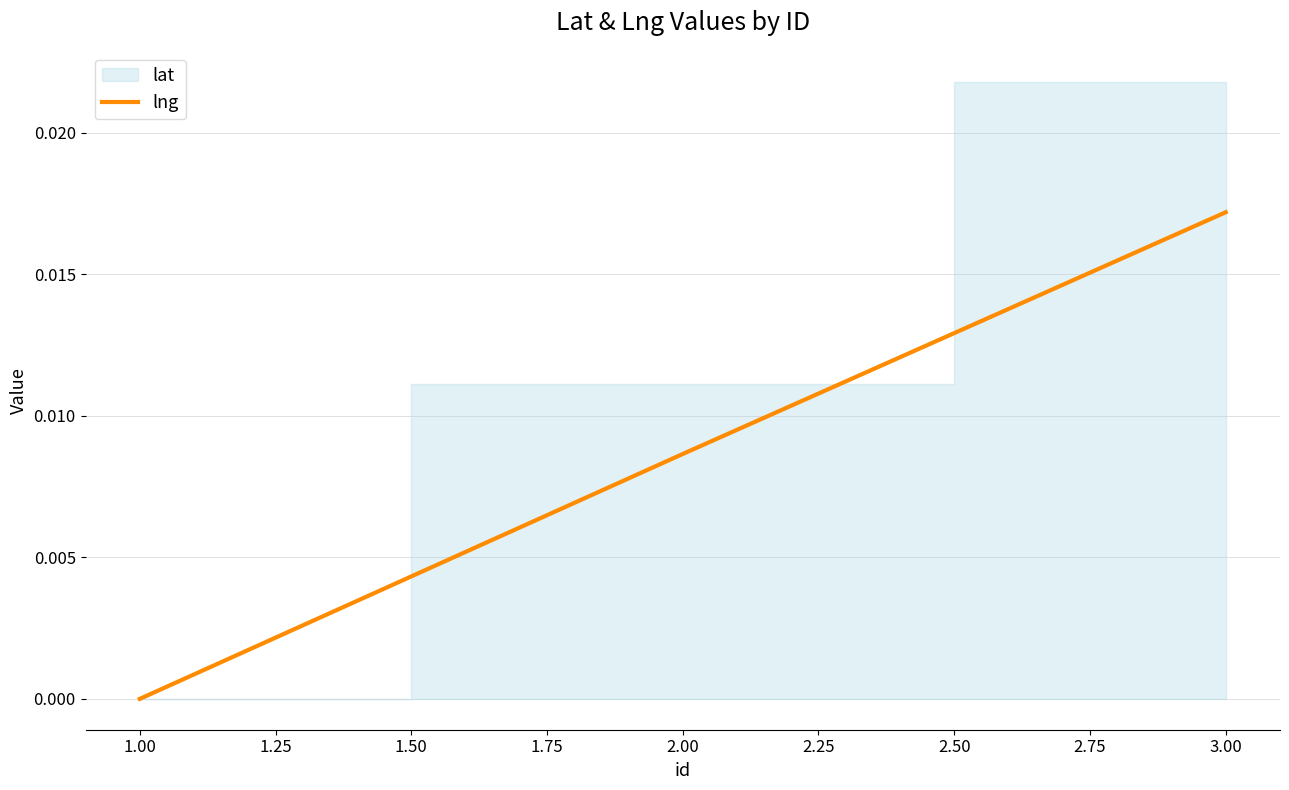

At which label does lng reach its minimum?

1.00